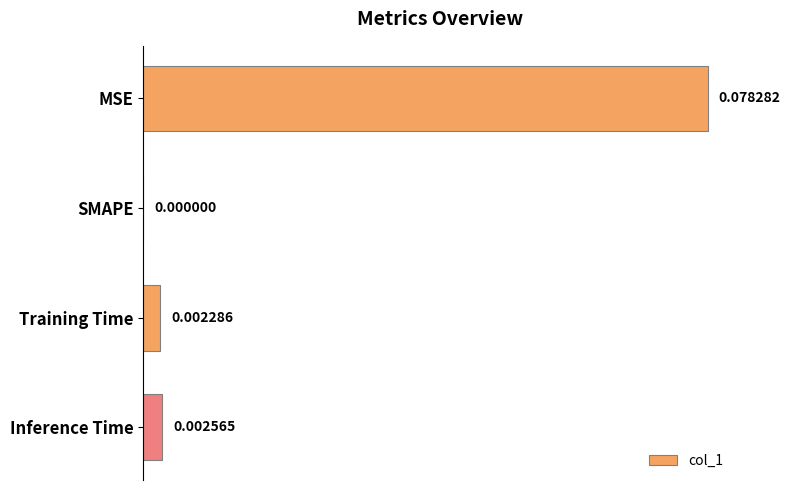

Between MSE and Inference Time, which is larger?

MSE